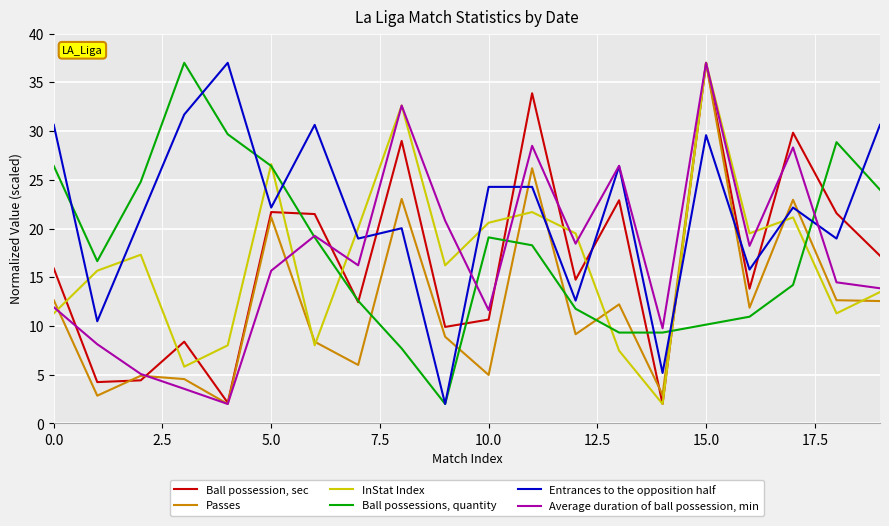

Which series has the largest total across all categories?

Entrances to the opposition half